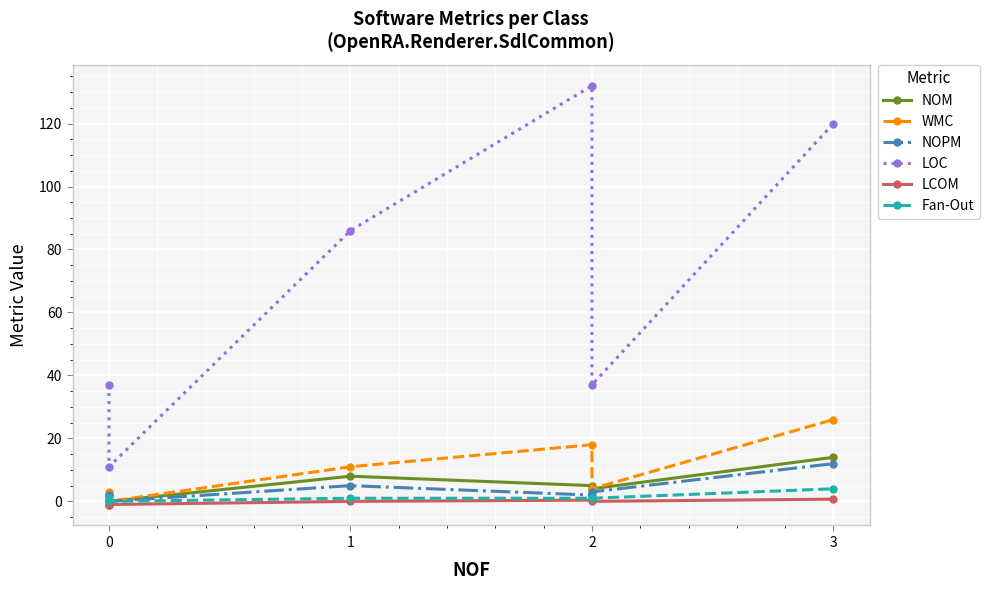

What is the value of the WMC point at the 4th from the left?

18.0